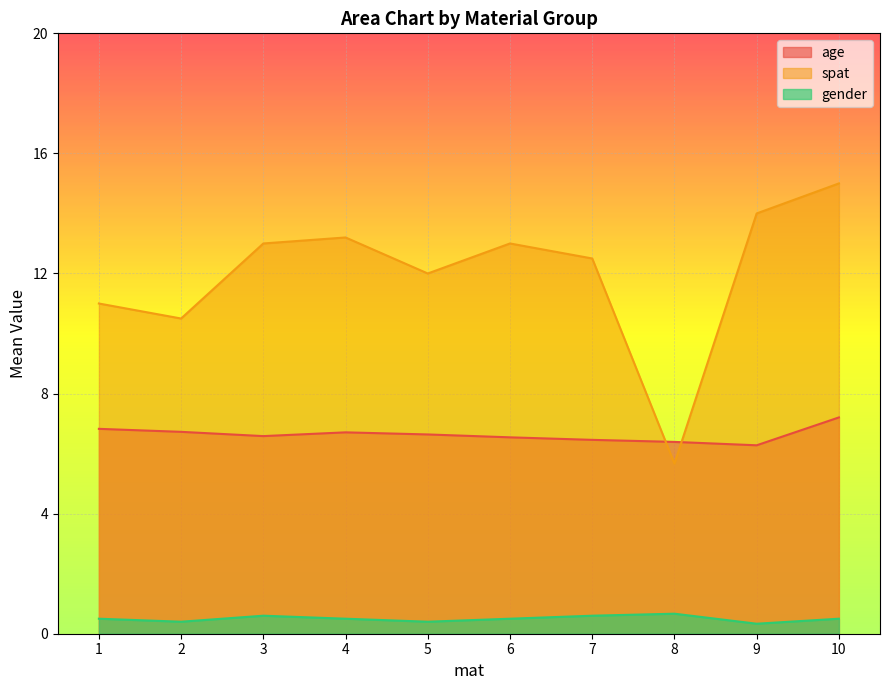

True or false: age and gender cross at least once.

False